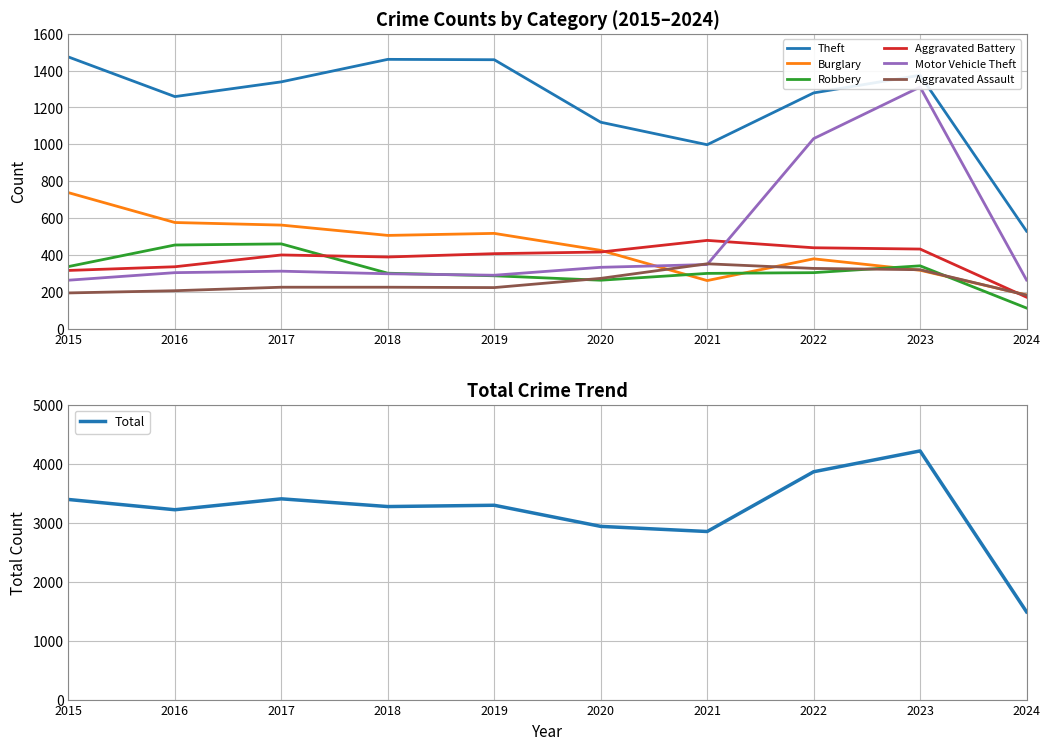

What is the value of the Theft point at the 8th from the left?

1279